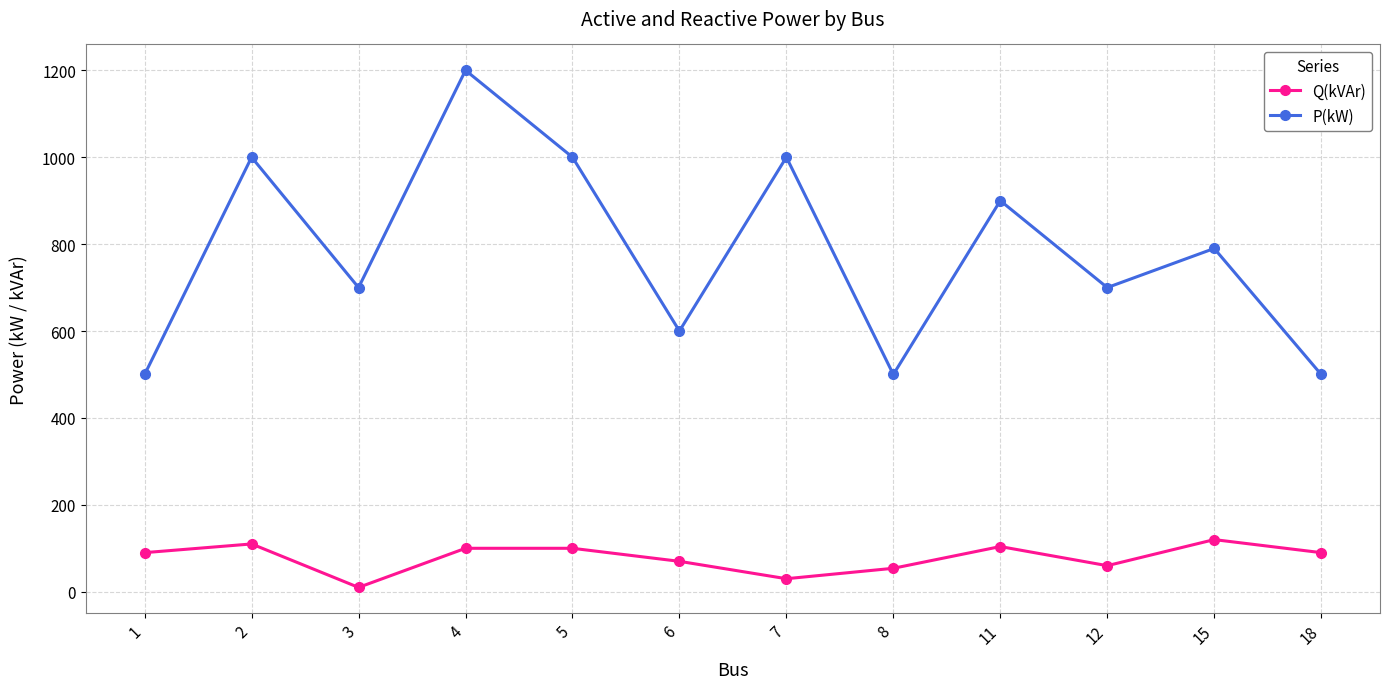

What is the highest value of the Q(kVAr) series?

120